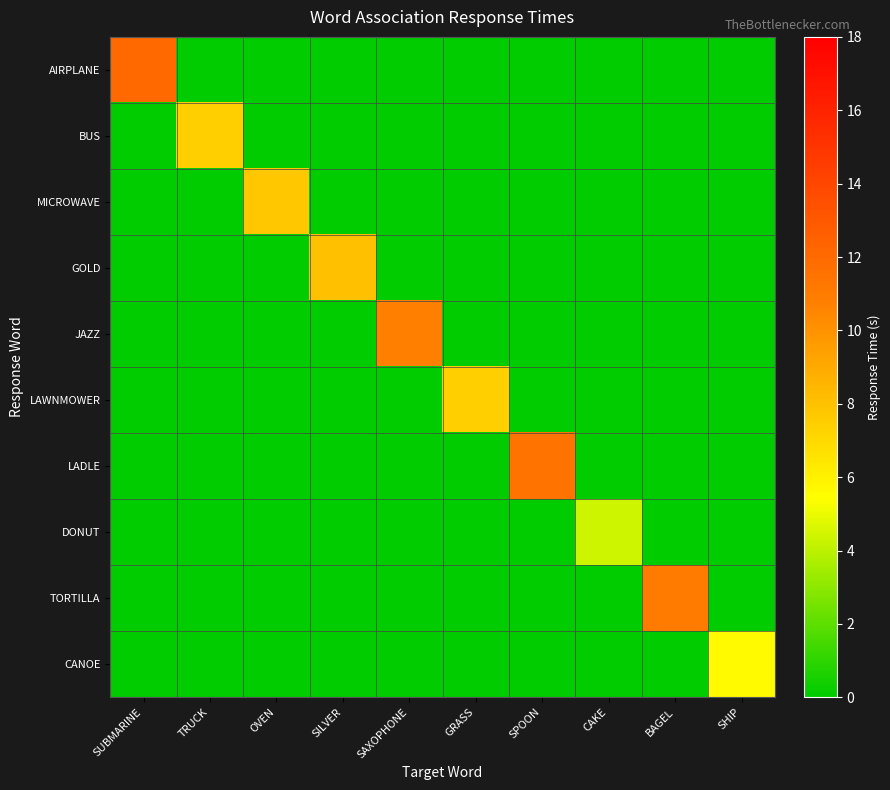

Between SUBMARINE and SAXOPHONE, which series saw the biggest shift?

AIRPLANE